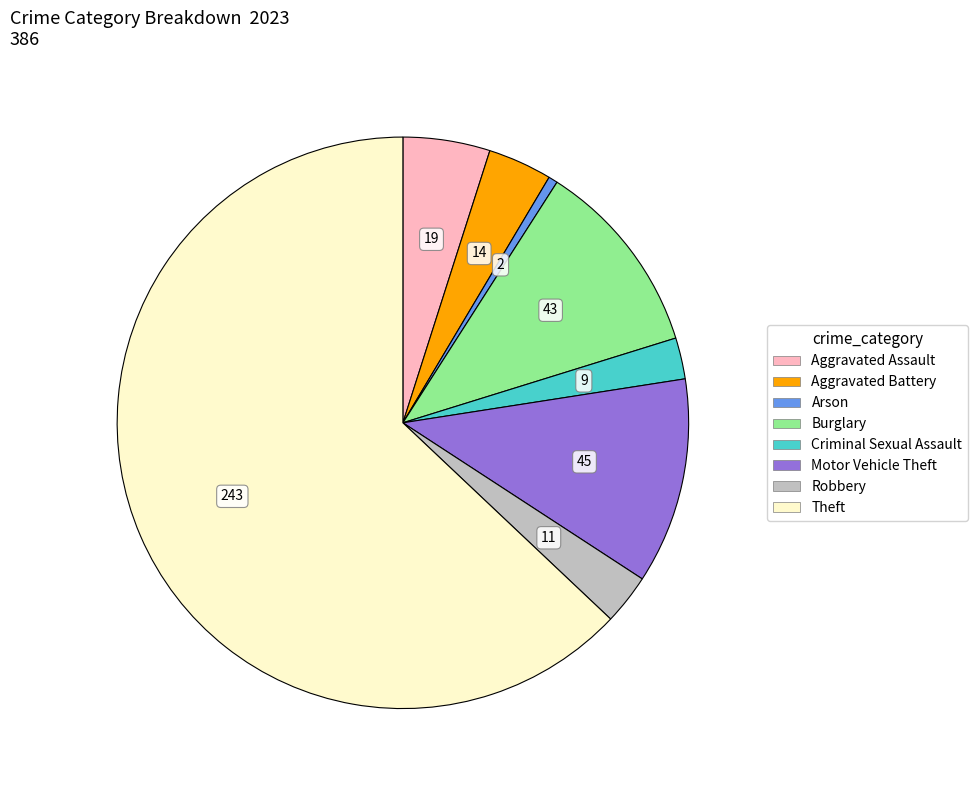

Is there a majority slice in this chart?

Yes